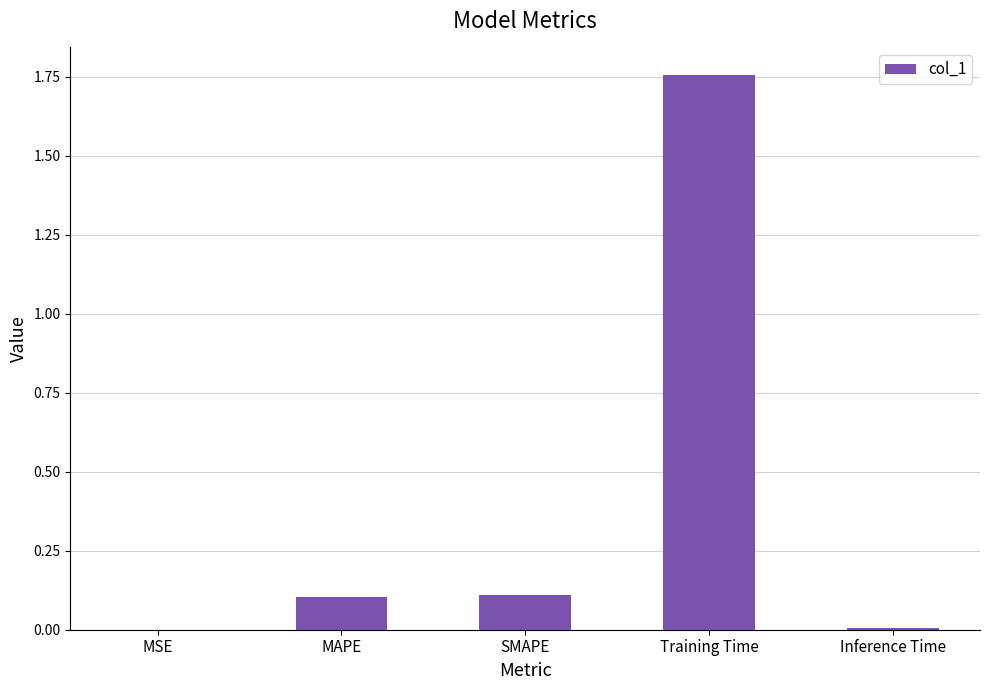

True or false: the data shows 0.1 at SMAPE.

True